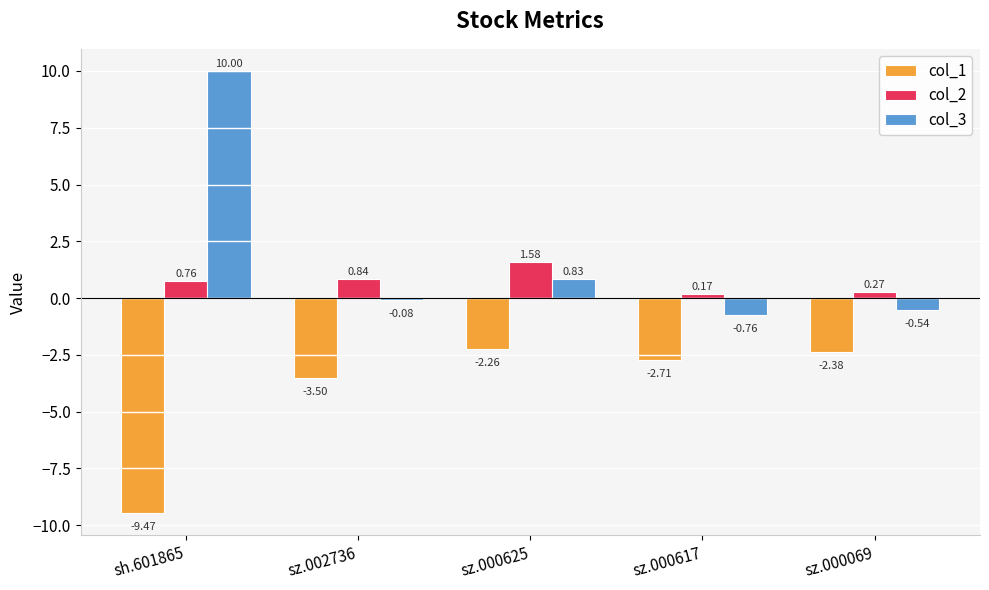

Which series has the largest total across all categories?

col_3